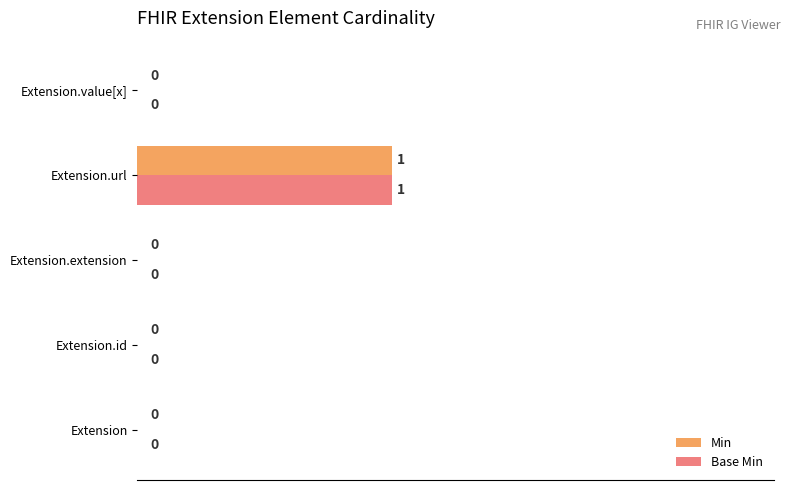

At which category is the sum across all series the highest?

Extension.url